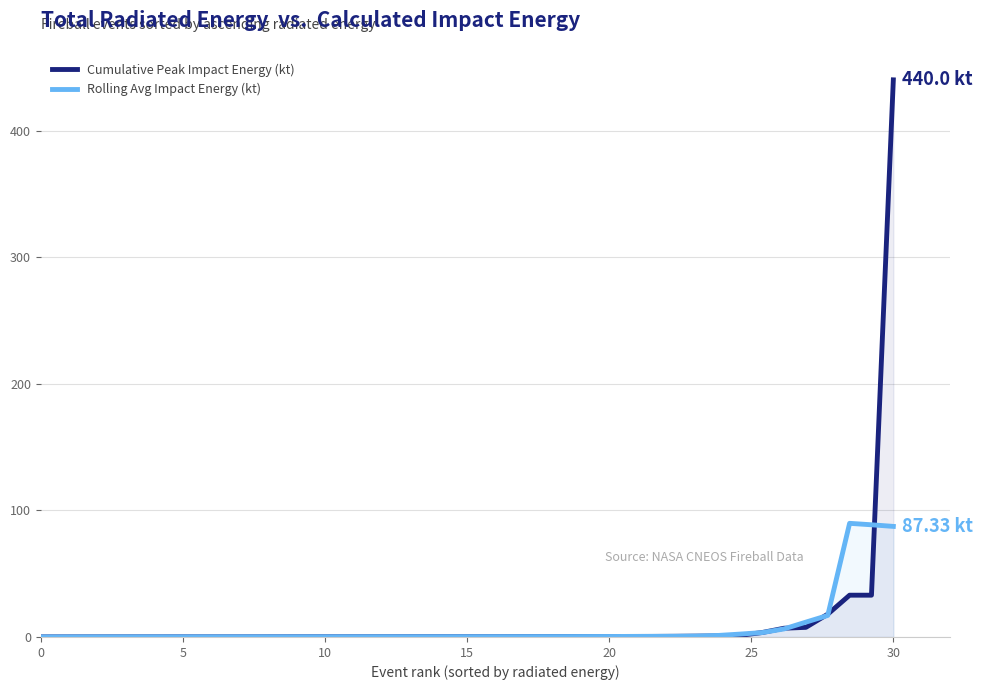

How many intersections are there between Cumulative Peak Impact Energy (kt) and Rolling Avg Impact Energy (kt)?

9